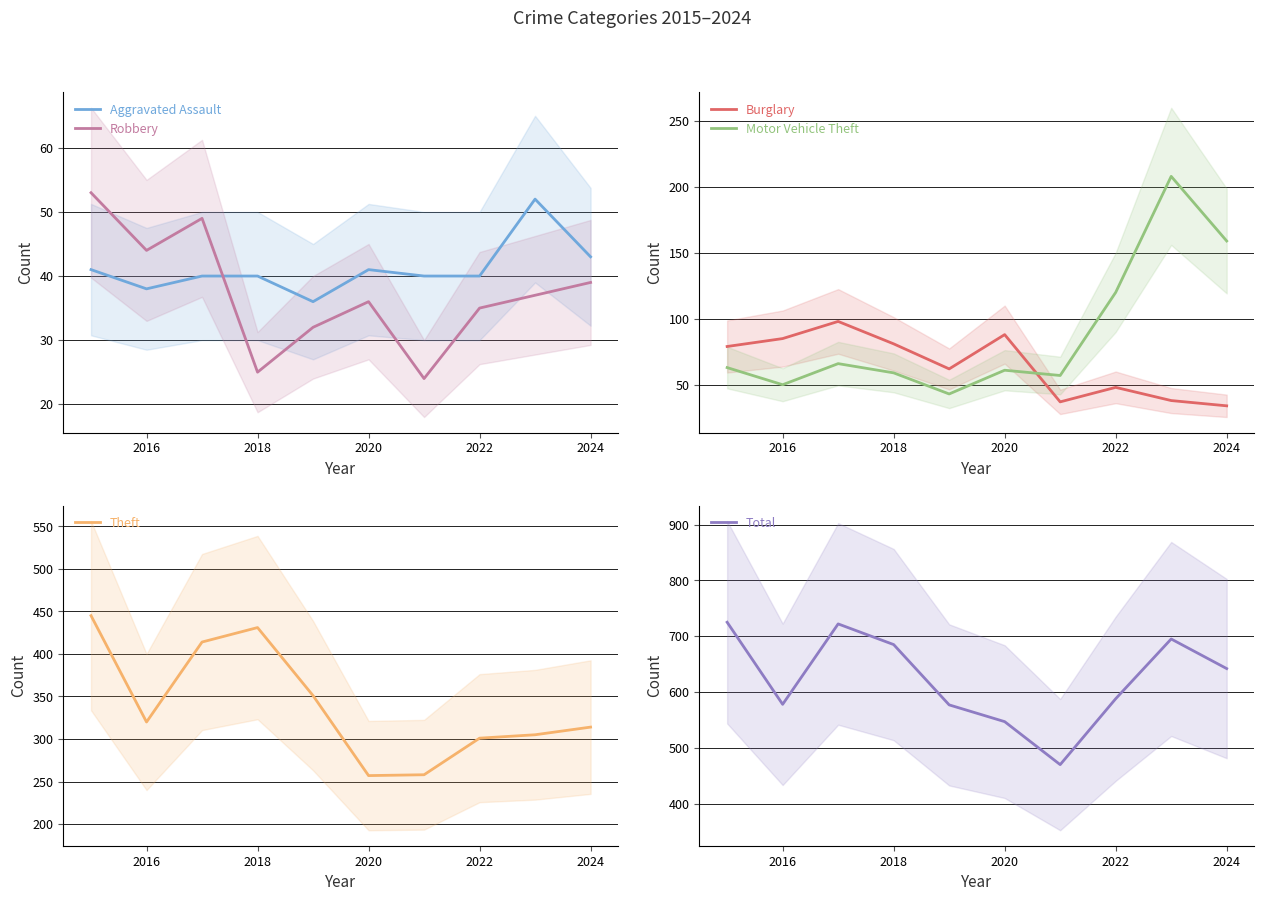

What is the highest value of the Aggravated Assault series?

52